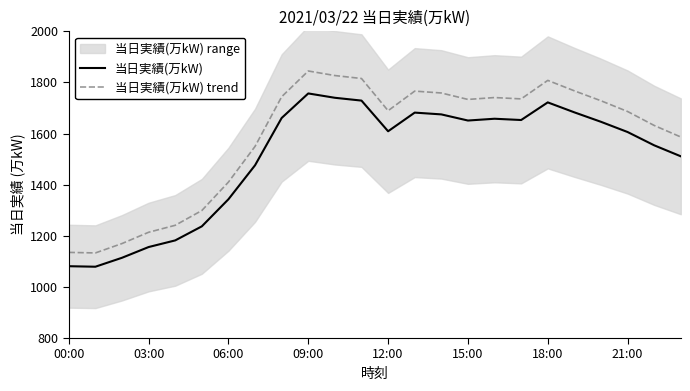

At which label does 当日実績(万kW) trend reach its peak?

09:00